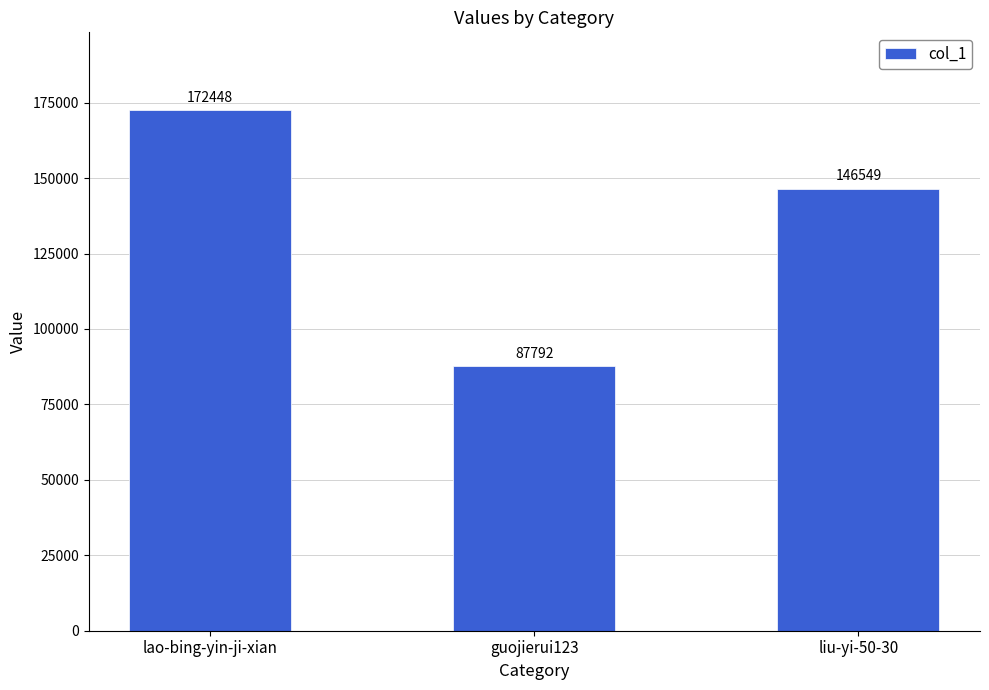

True or false: the data shows 55240 at lao-bing-yin-ji-xian.

False